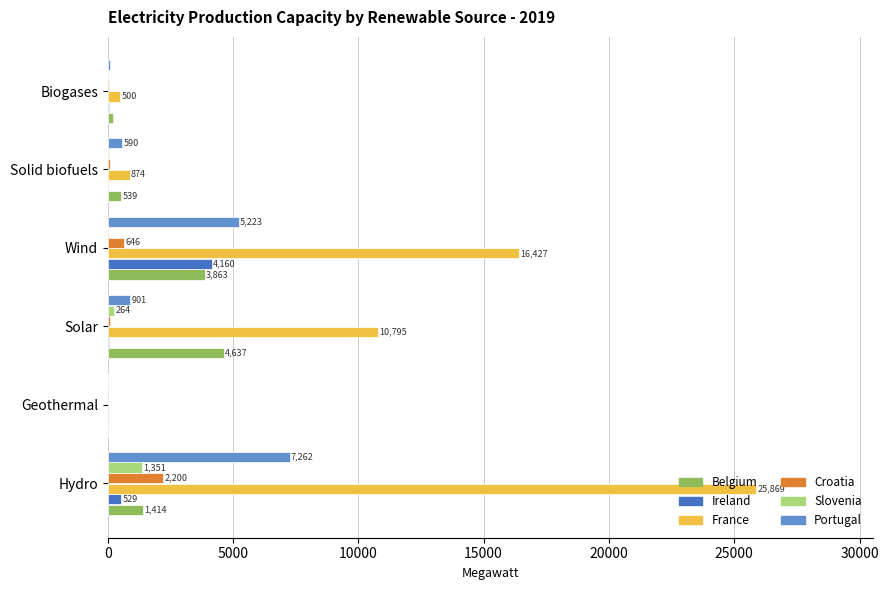

How many distinct data groups are displayed?

6